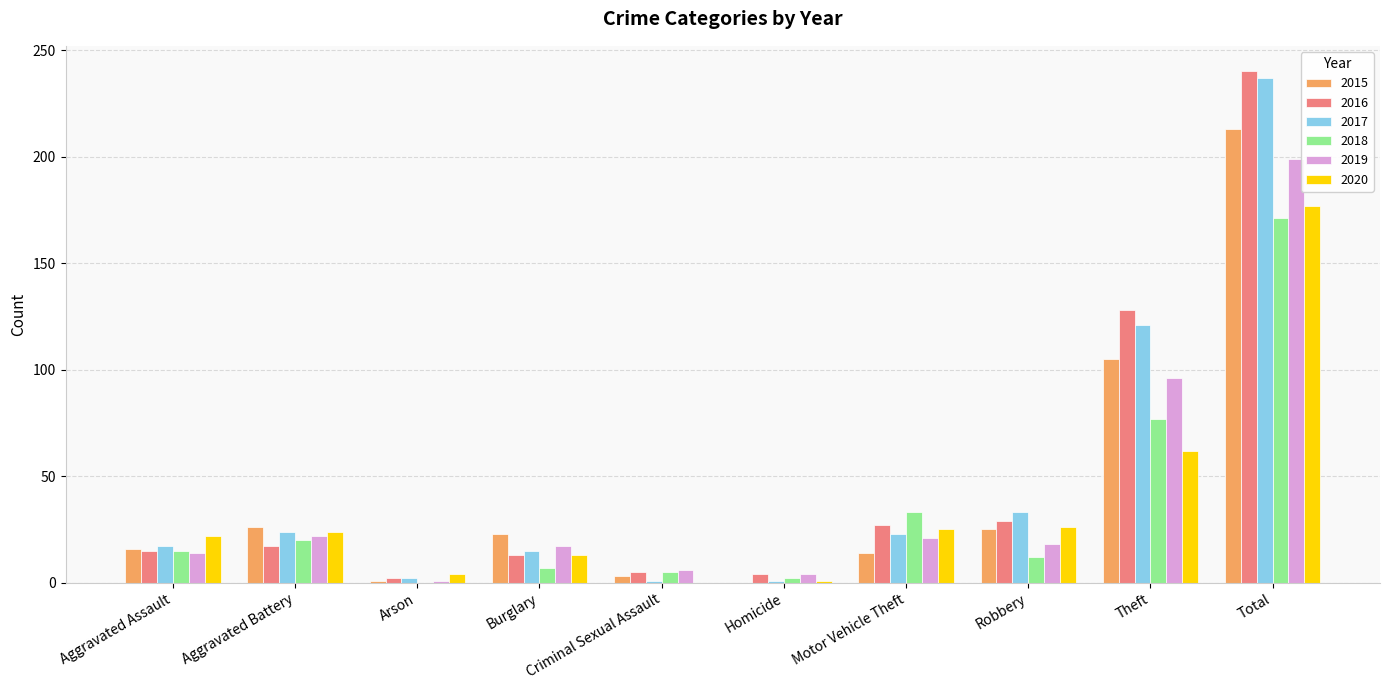

Count the number of data series in this chart.

6